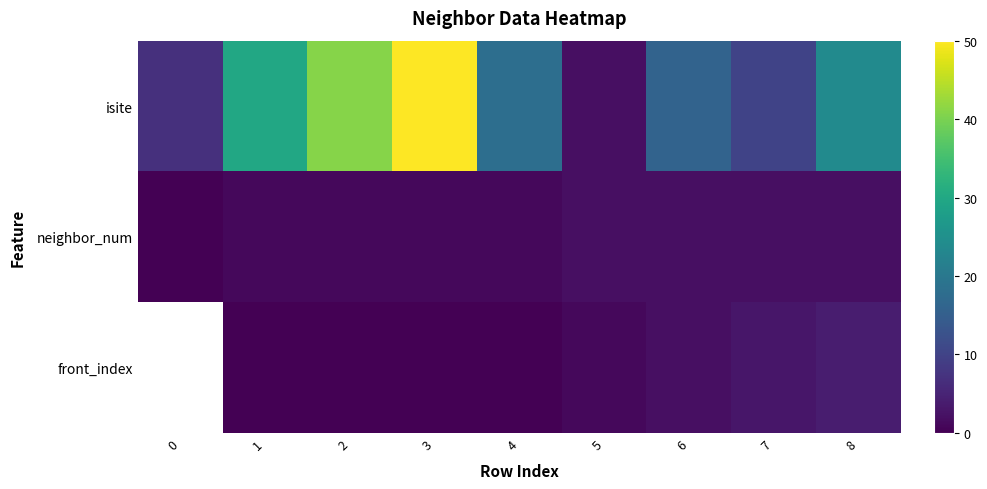

Is the value of neighbor_num at 7 greater than the value of isite at 2?

No